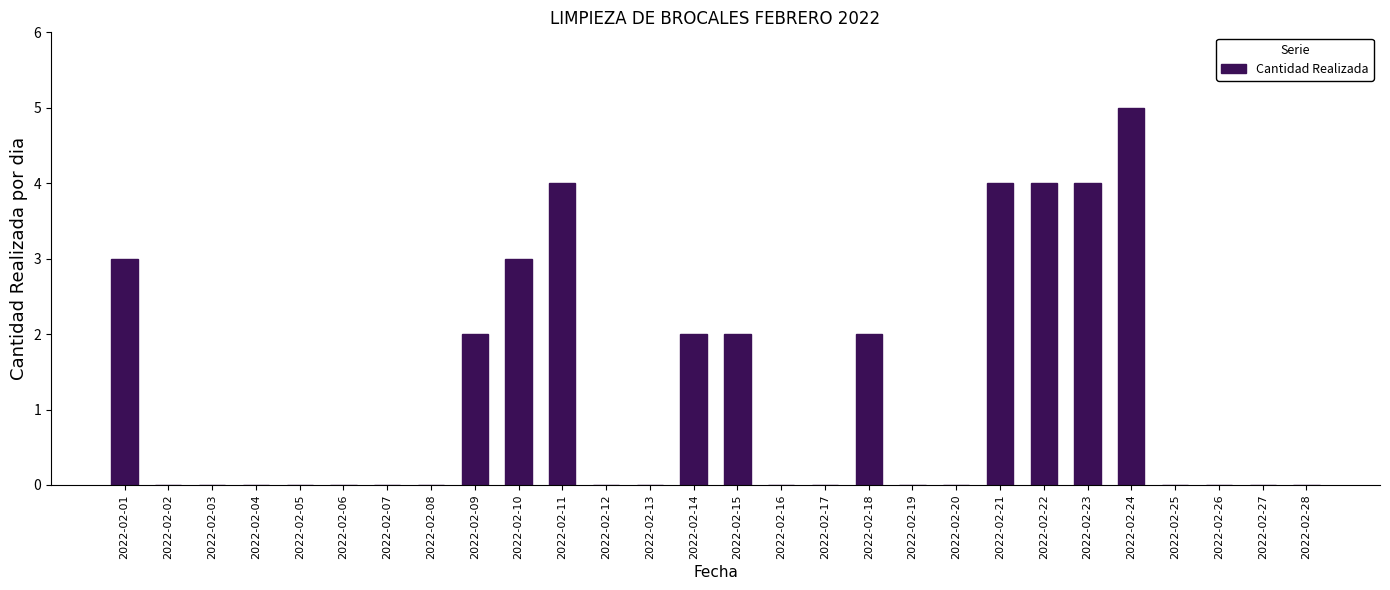

Reading right to left, list all the values displayed in this chart.

2022-02-28=0	2022-02-27=0	2022-02-26=0	2022-02-25=0	2022-02-24=5	2022-02-23=4	2022-02-22=4	2022-02-21=4	2022-02-20=0	2022-02-19=0	2022-02-18=2	2022-02-17=0	2022-02-16=0	2022-02-15=2	2022-02-14=2	2022-02-13=0	2022-02-12=0	2022-02-11=4	2022-02-10=3	2022-02-09=2	2022-02-08=0	2022-02-07=0	2022-02-06=0	2022-02-05=0	2022-02-04=0	2022-02-03=0	2022-02-02=0	2022-02-01=3